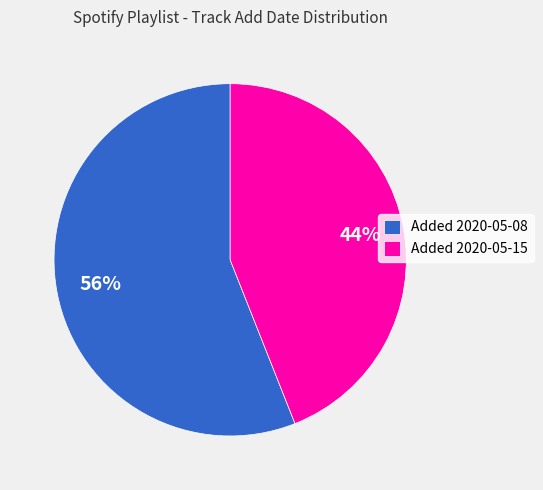

Rank the categories by value from lowest to highest.

Added 2020-05-15, Added 2020-05-08